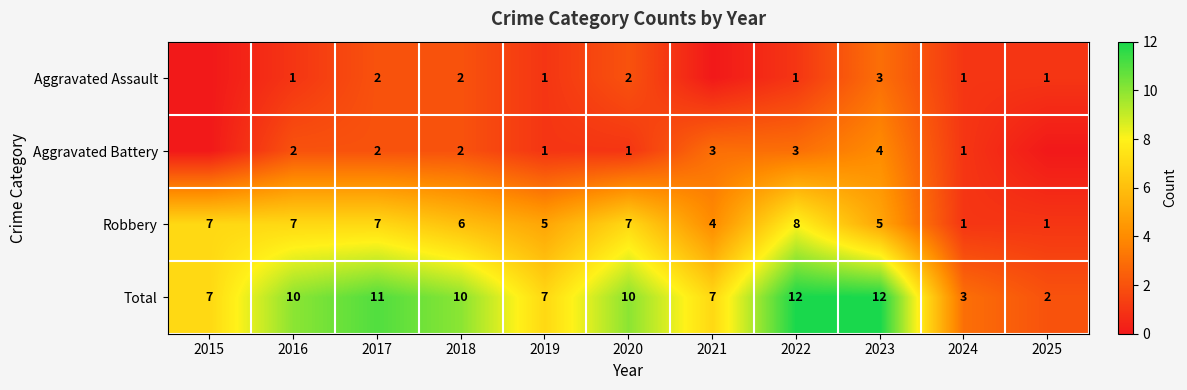

At which category is the sum across all series the highest?

2022